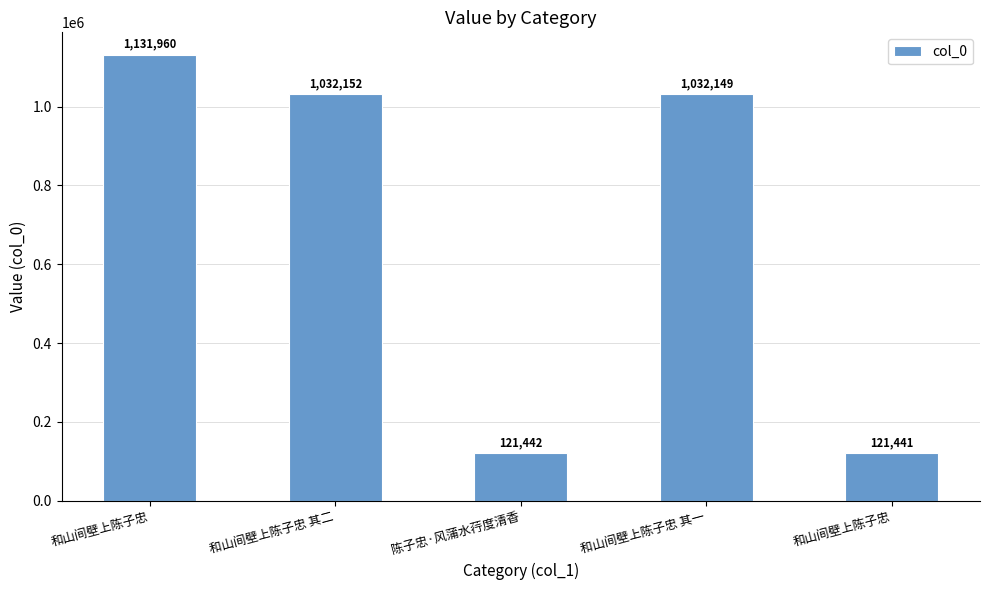

Which category has the lowest value across all series?

和山间壁上陈子忠